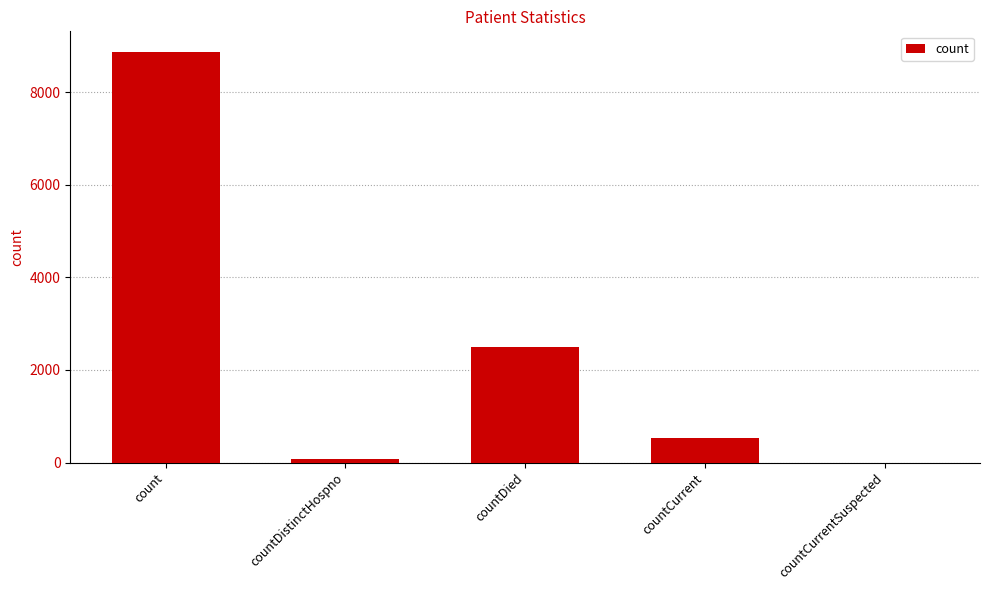

What is the change in value from countDistinctHospno to countCurrentSuspected?

-77